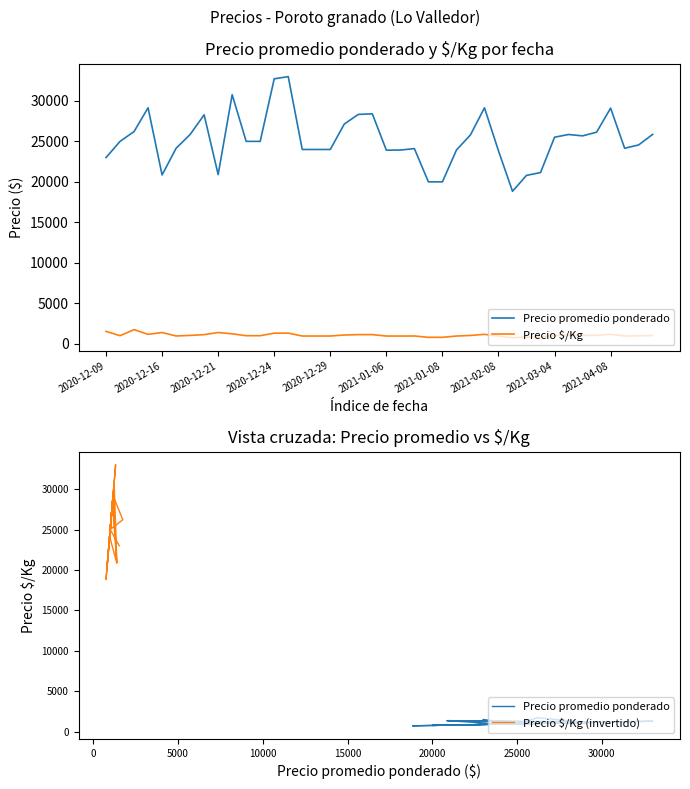

What is the label of the 3rd point from the left?

2020-12-21